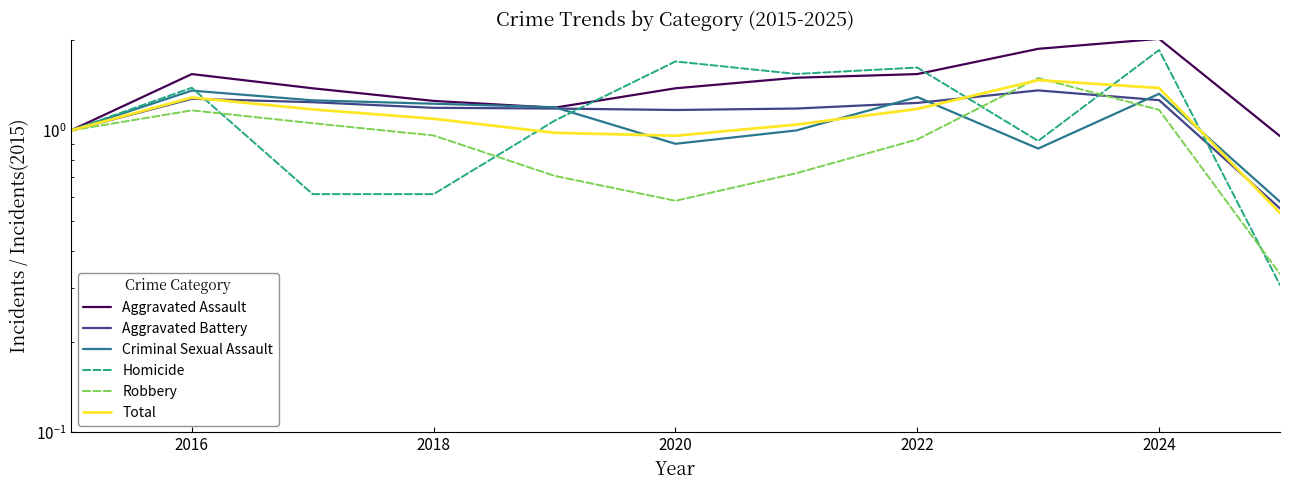

Which series has the largest total across all categories?

Aggravated Assault